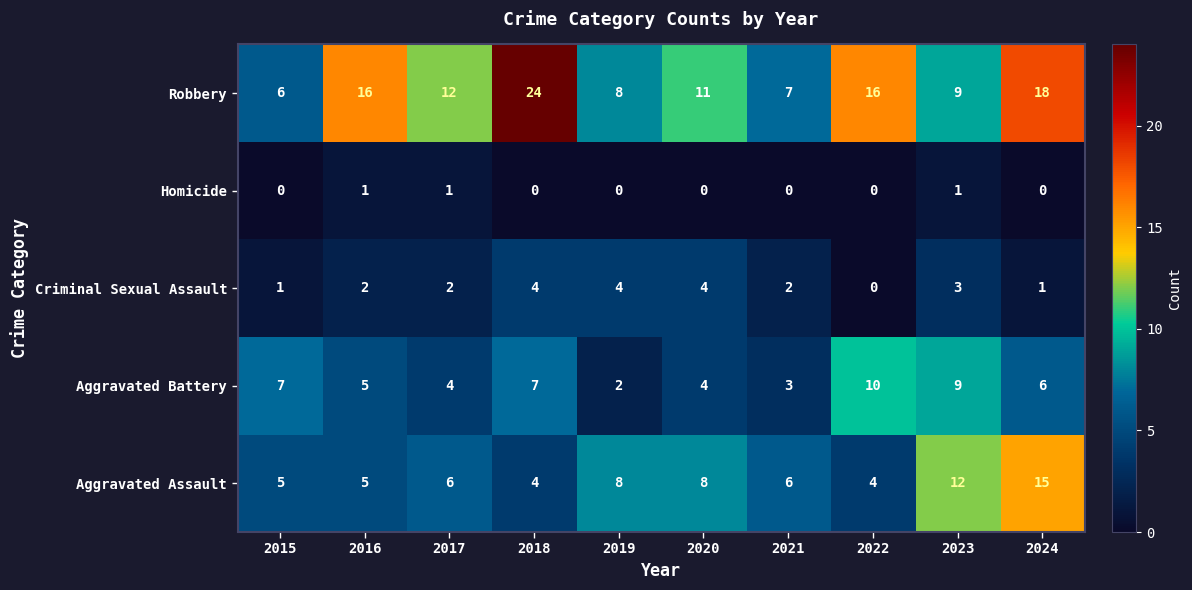

Rank the series at 2024 from highest to lowest value.

Robbery, Aggravated Assault, Aggravated Battery, Criminal Sexual Assault, Homicide